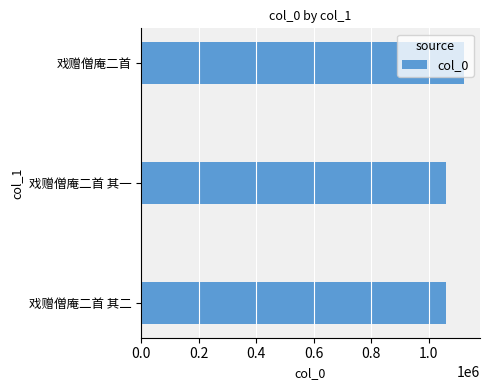

What is the greatest value displayed?

1122561